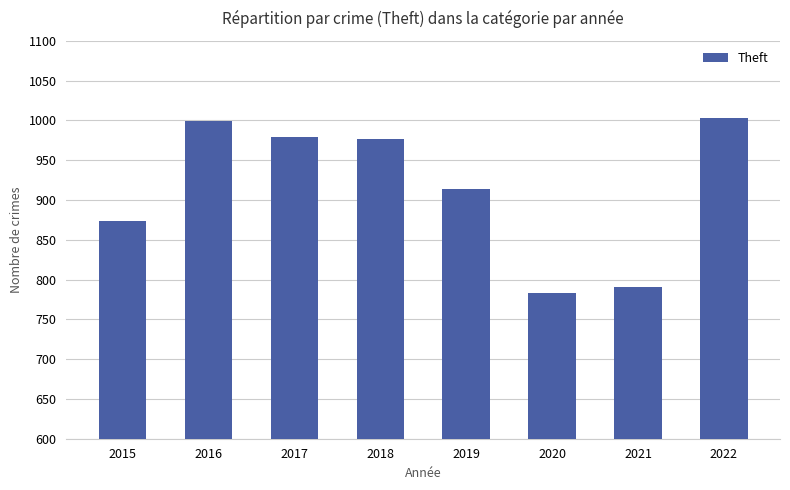

What is the approximate value at 2020, to the nearest 10?

780